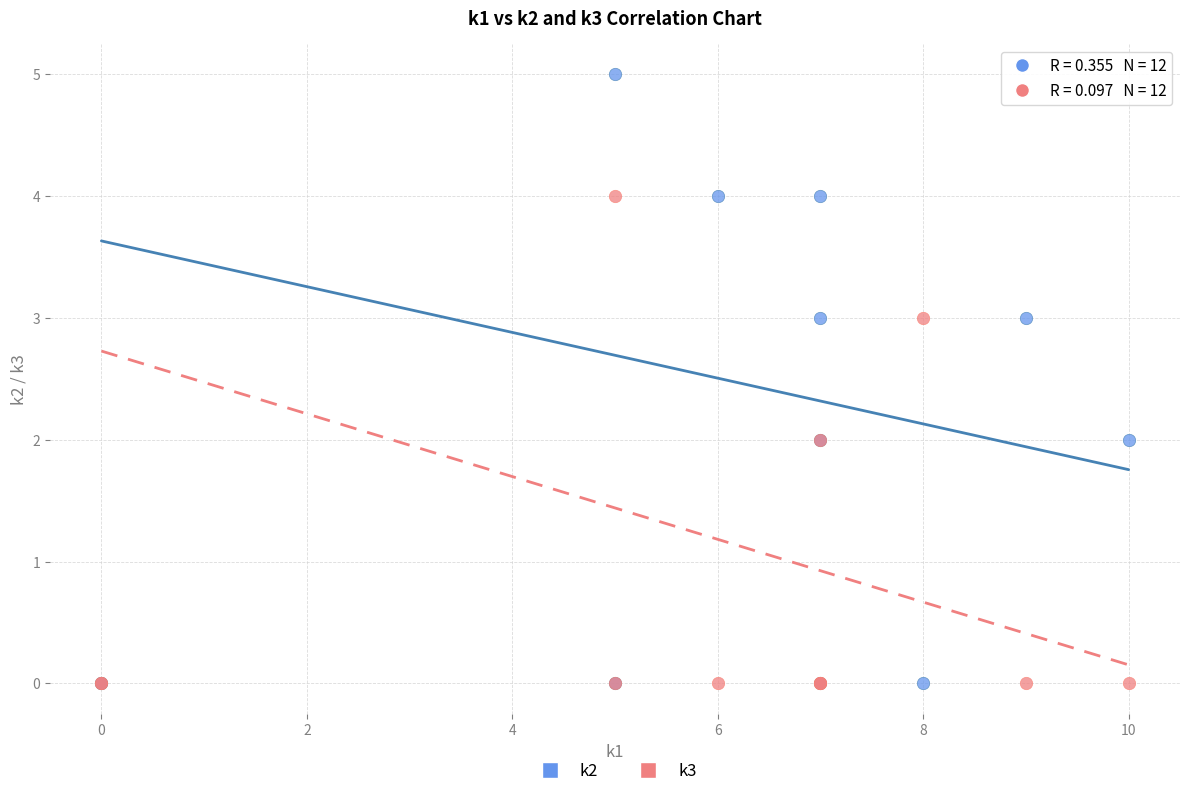

Which series has the widest spread of Y values?

k2